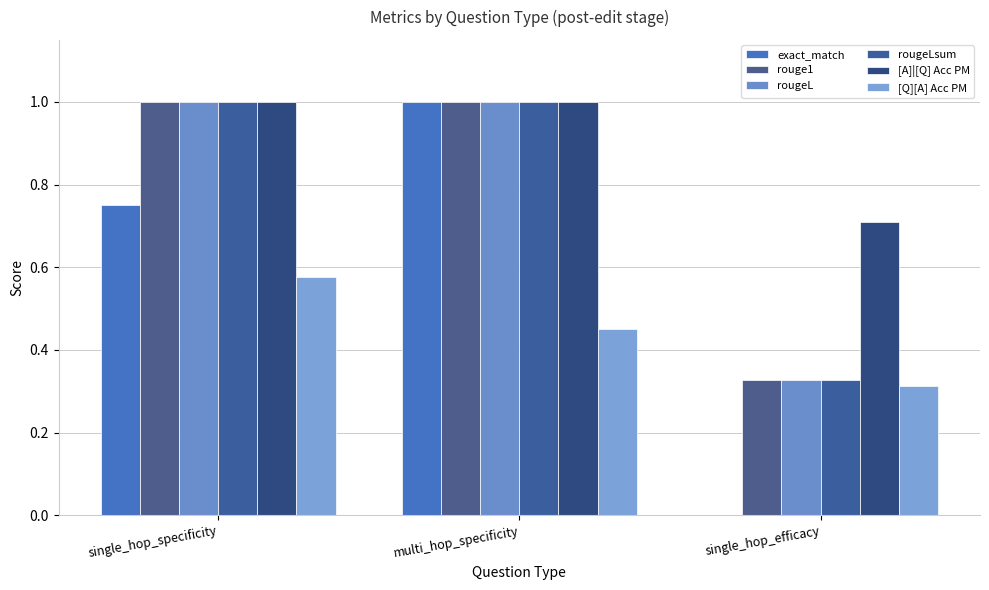

Reading left to right, list all the values displayed in this chart.

exact_match: 0.8	1.0	0.0
rouge1: 1.0	1.0	0.3
rougeL: 1.0	1.0	0.3
rougeLsum: 1.0	1.0	0.3
[A]|[Q] Acc PM: 1.0	1.0	0.7
[Q][A] Acc PM: 0.6	0.5	0.3